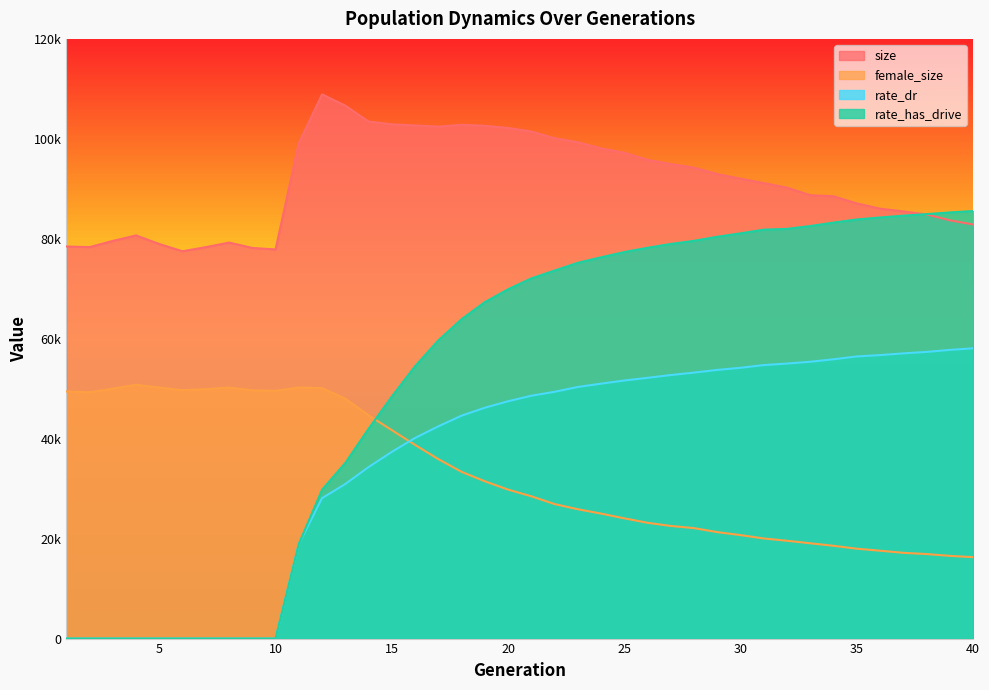

Where does the size series first go above 92017?

11